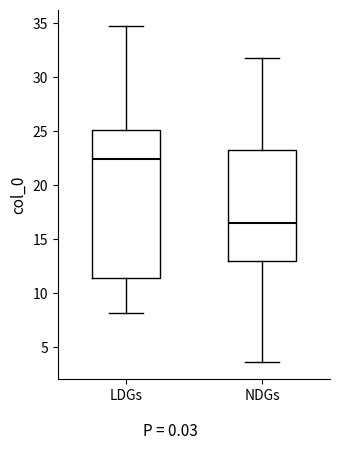

Comparing the boxes themselves (not the whiskers), which one is the tallest?

LDGs